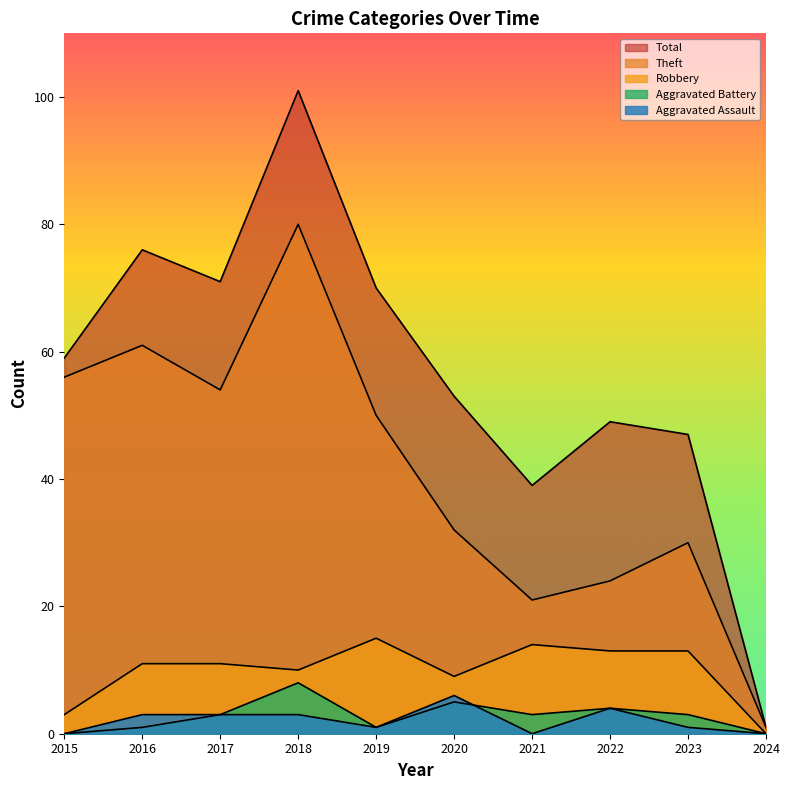

What is the value of the Aggravated Assault point at the 6th from the left?

6